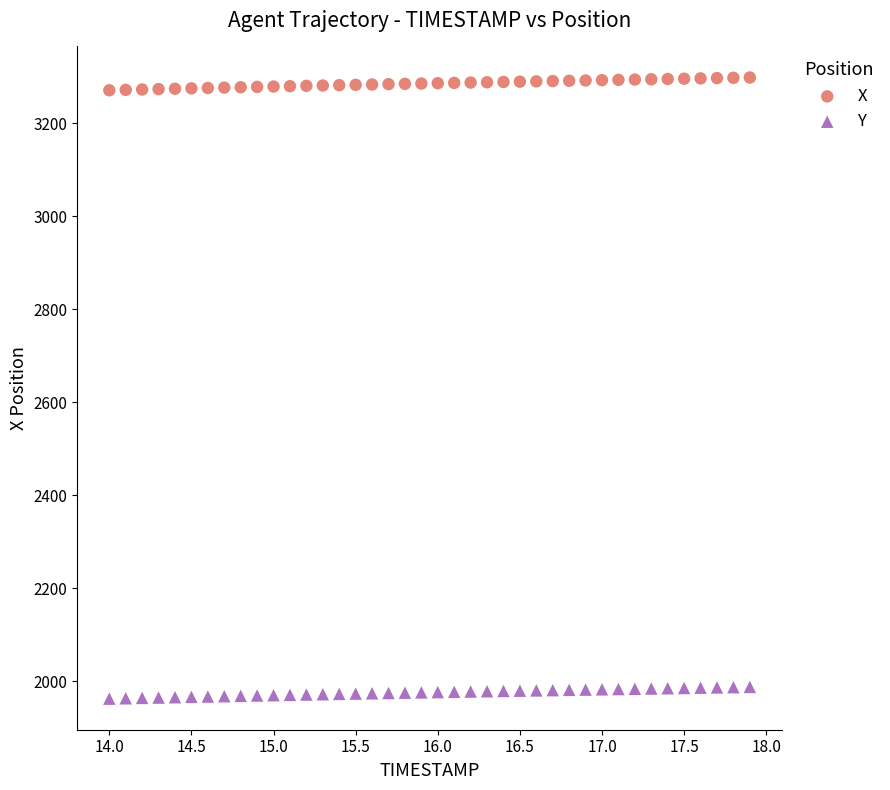

Which series contains the lowest Y value?

Y